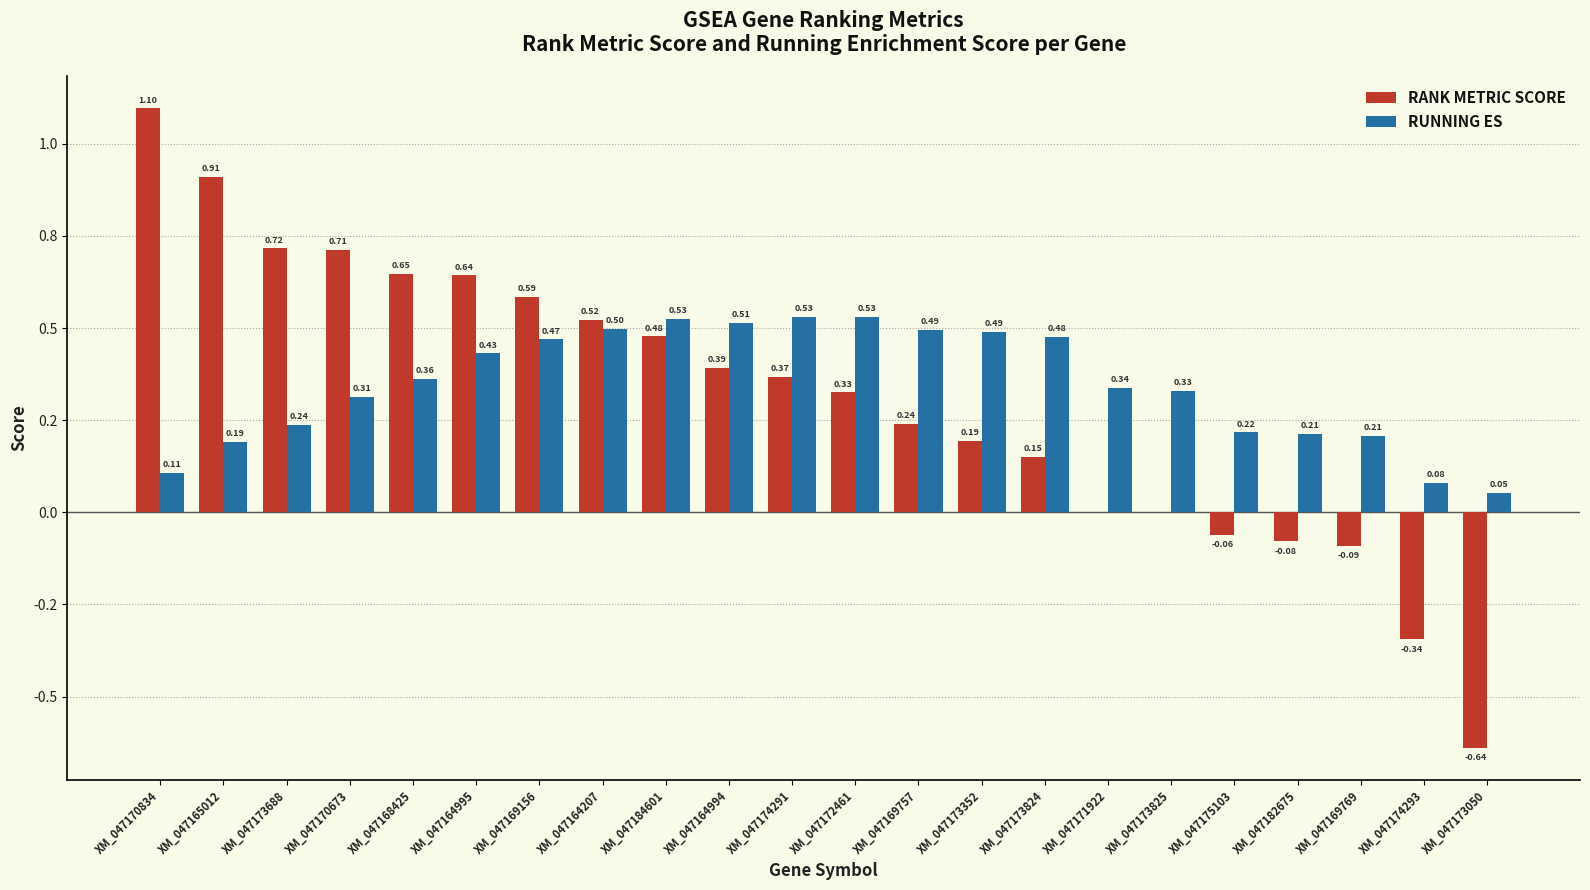

What is the highest value of the RUNNING ES series?

0.5